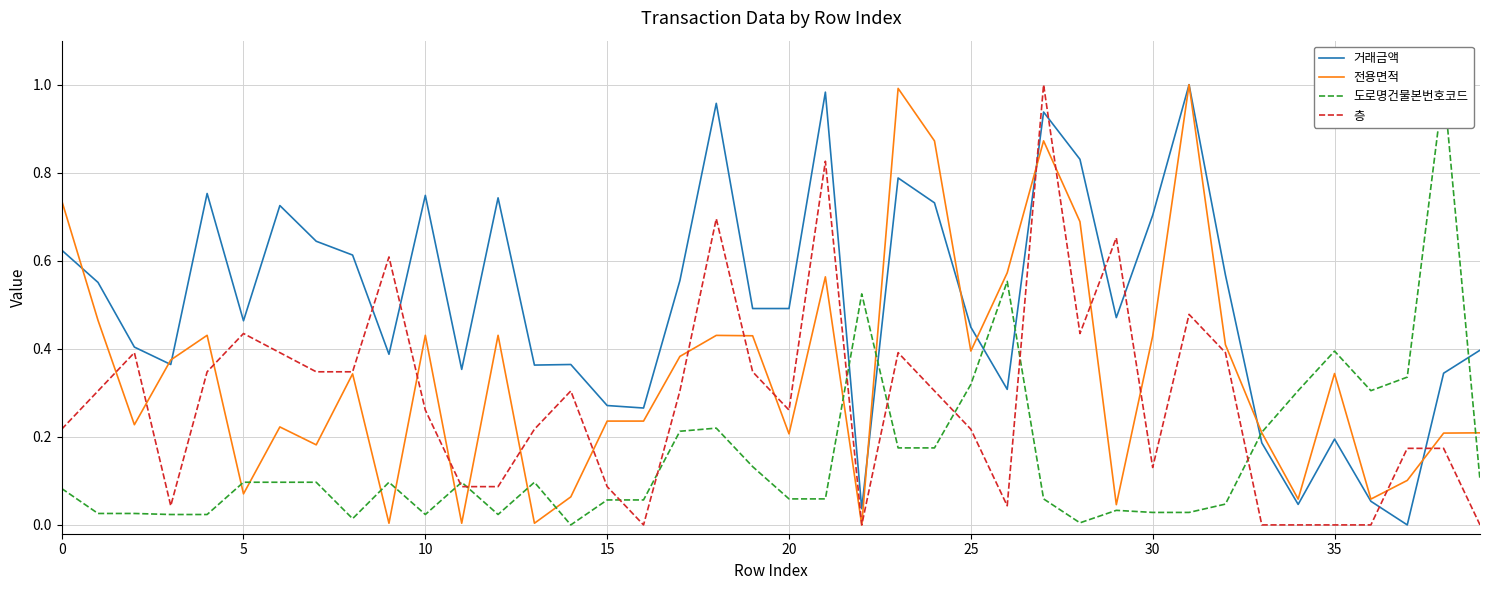

What are all the series names shown in the legend?

거래금액, 전용면적, 도로명건물본번호코드, 층